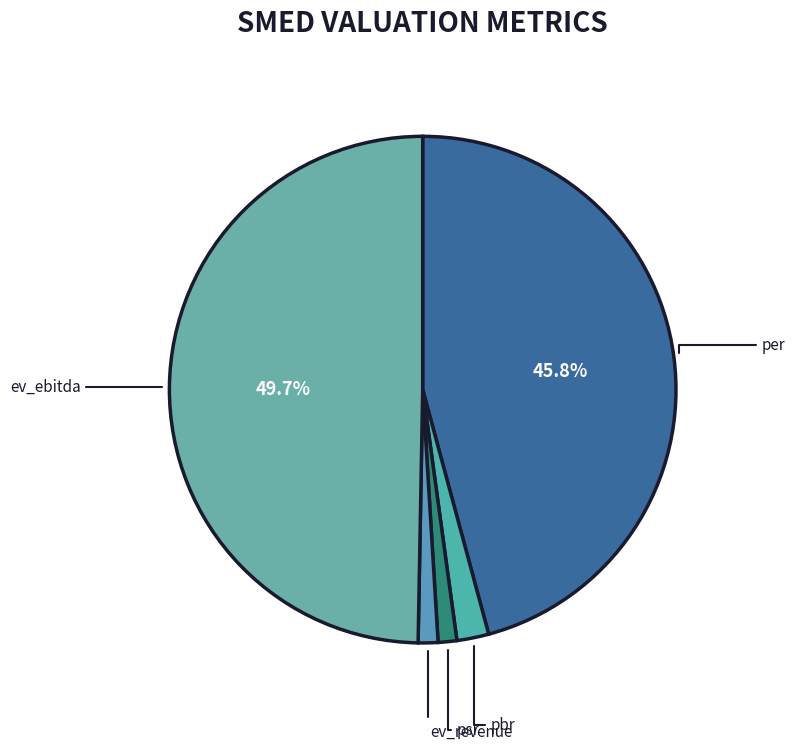

Count the number of slices in the pie.

5